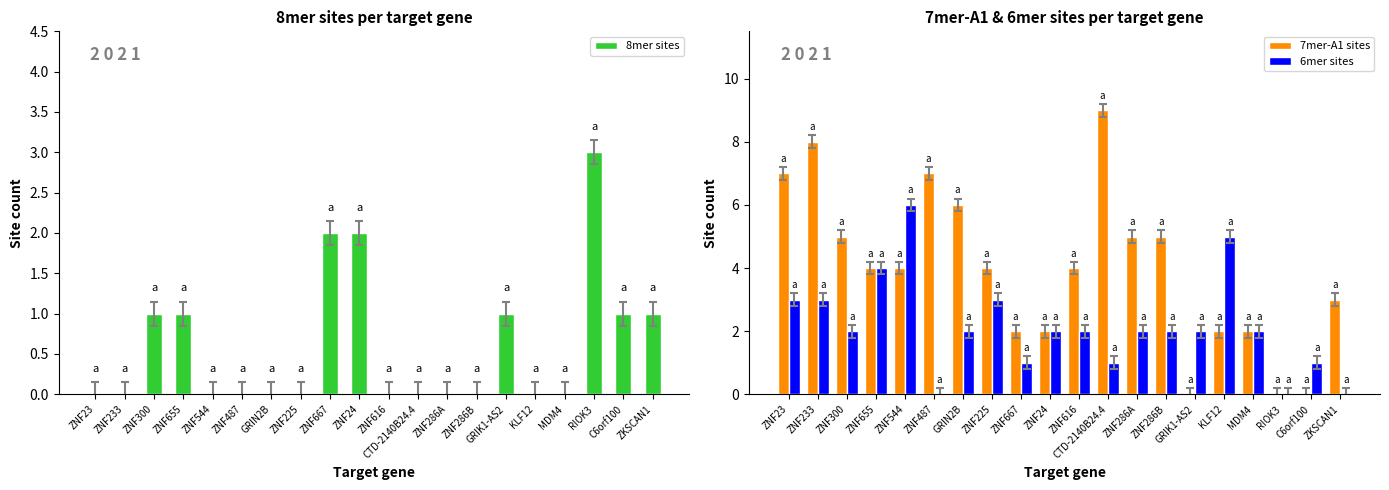

Count the 8mer sites values in the range 0 to 1.

17